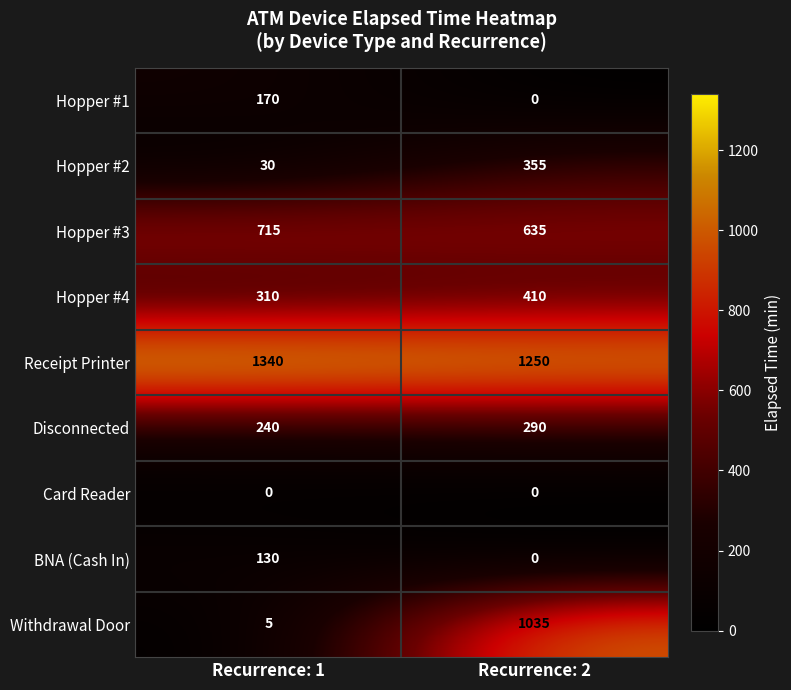

Rank the series by their maximum value, from lowest to highest.

Card Reader, BNA (Cash In), Hopper #1, Disconnected, Hopper #2, Hopper #4, Hopper #3, Withdrawal Door, Receipt Printer